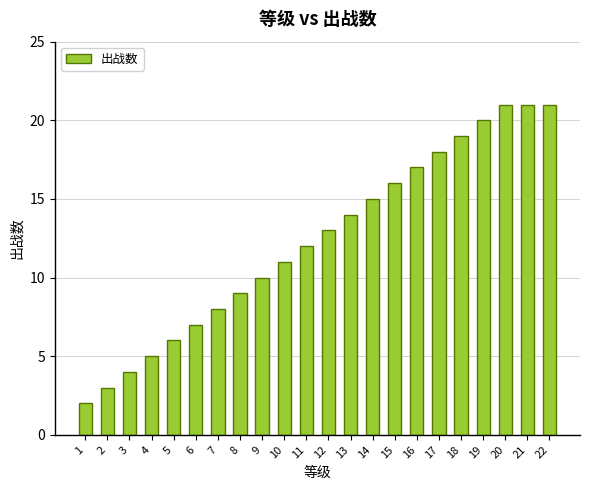

Reading left to right, extract all data points from this chart.

2	3	4	5	6	7	8	9	10	11	12	13	14	15	16	17	18	19	20	21	21	21